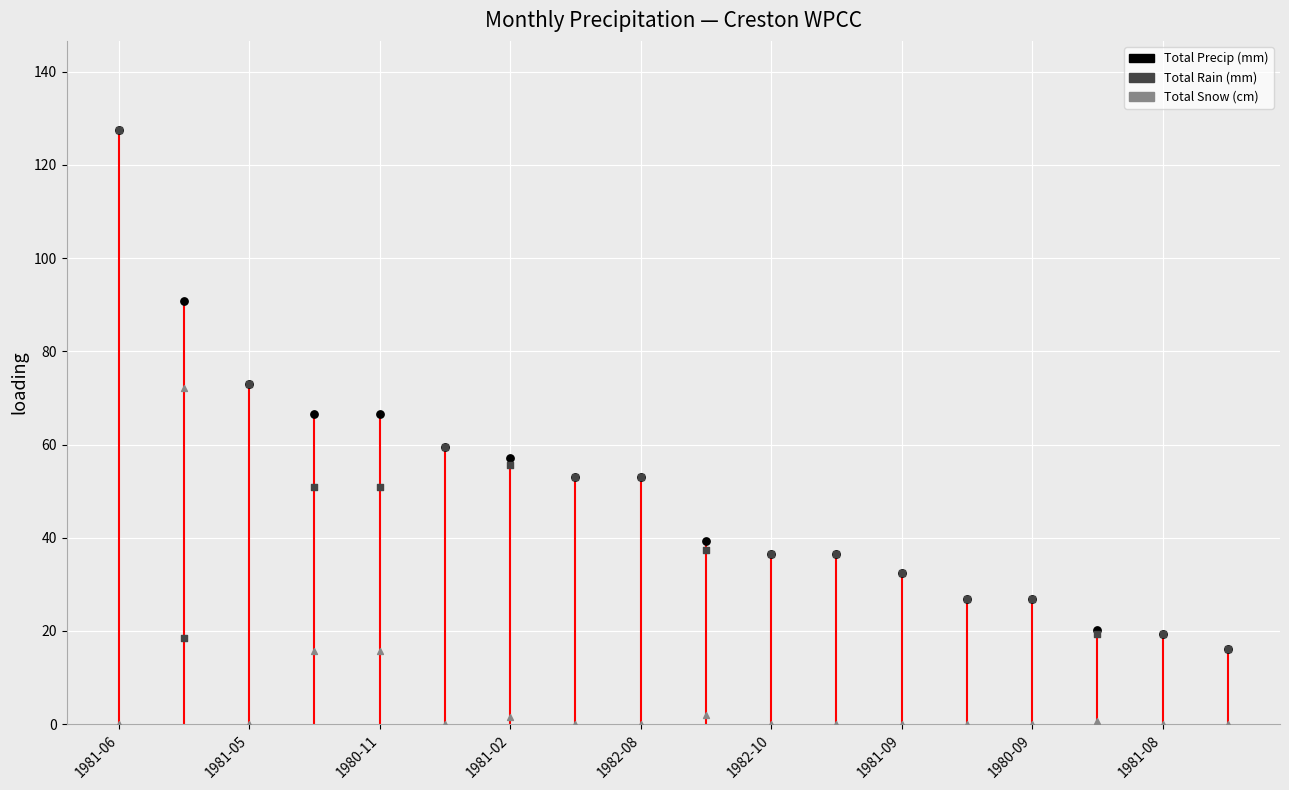

What is the total value across all series at 1982-10?

73.2